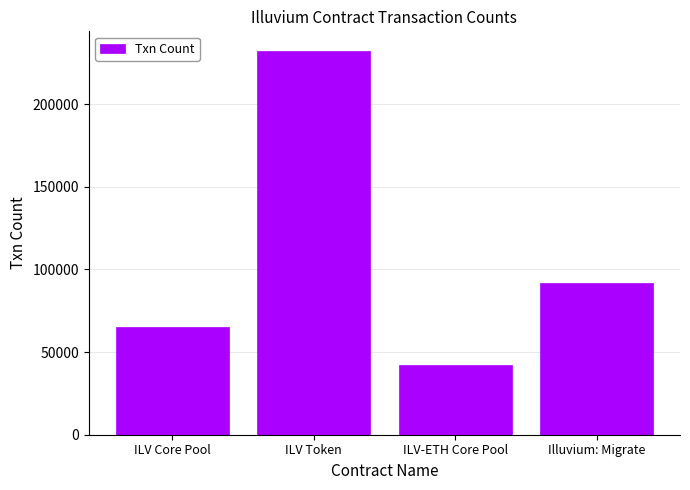

List the labels in order of value, smallest first.

ILV-ETH Core Pool, ILV Core Pool, Illuvium: Migrate, ILV Token